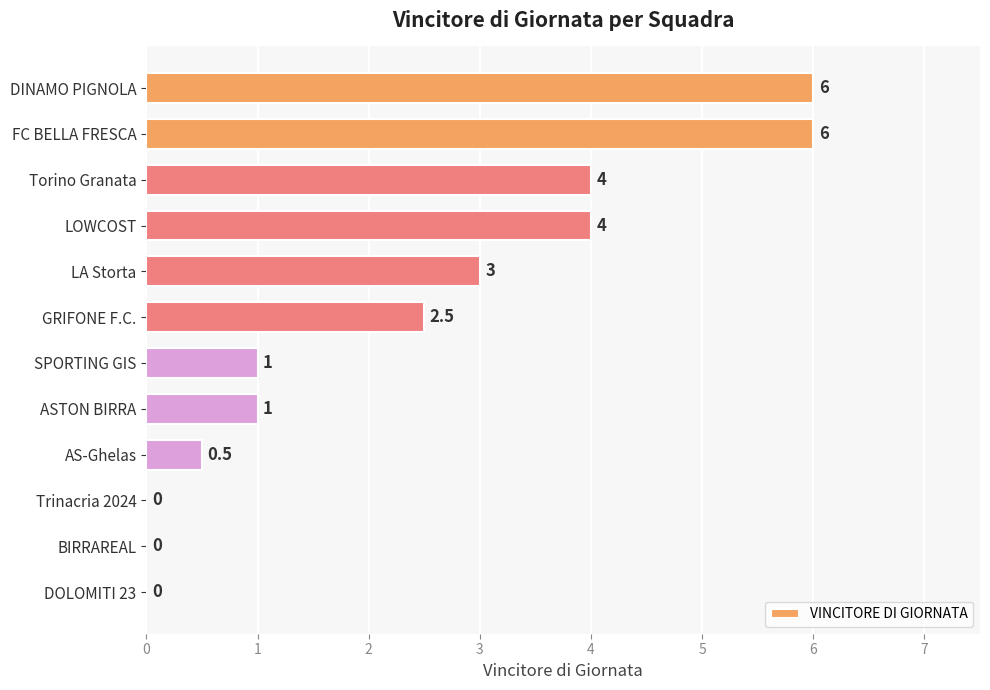

The value at Trinacria 2024 is 0.0. True or false?

True